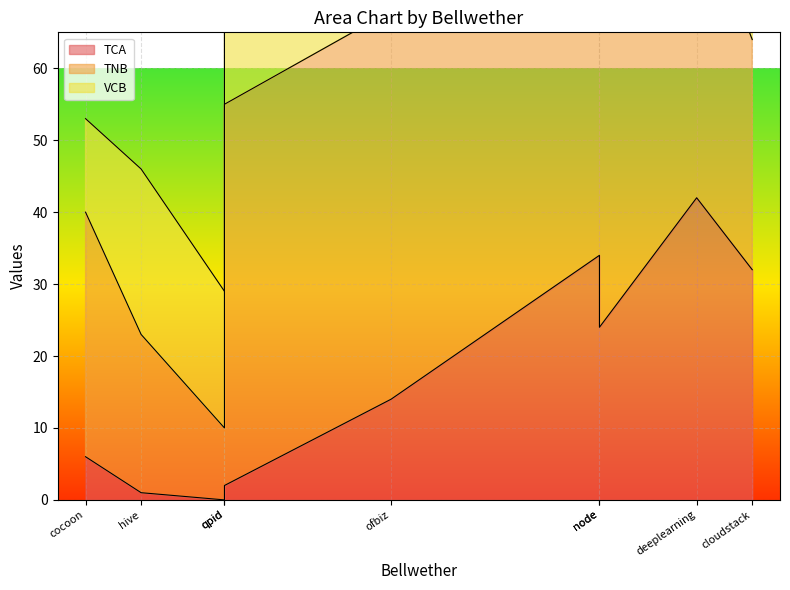

How many data points in TCA are less than 14?

4